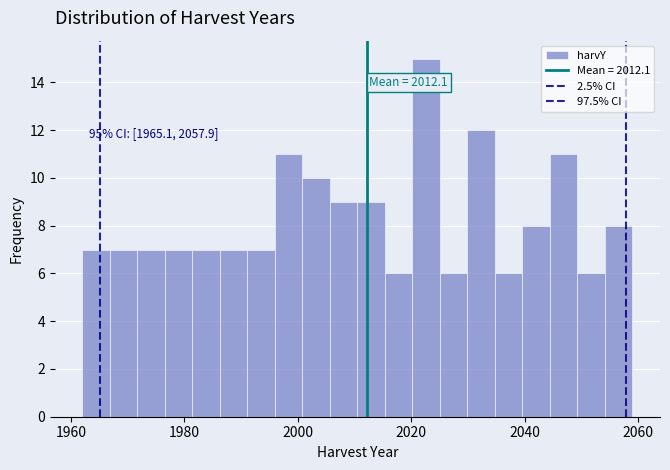

Around what value on the x-axis is the tallest bar? Give the approximate position of its centre, as read against the axis.

2022